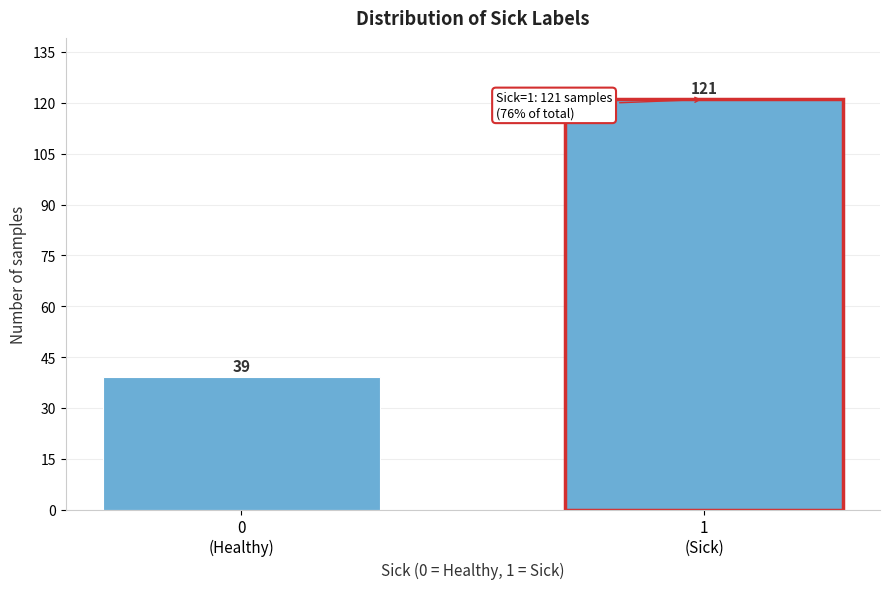

Reading right to left, list all the values displayed in this chart.

121	39